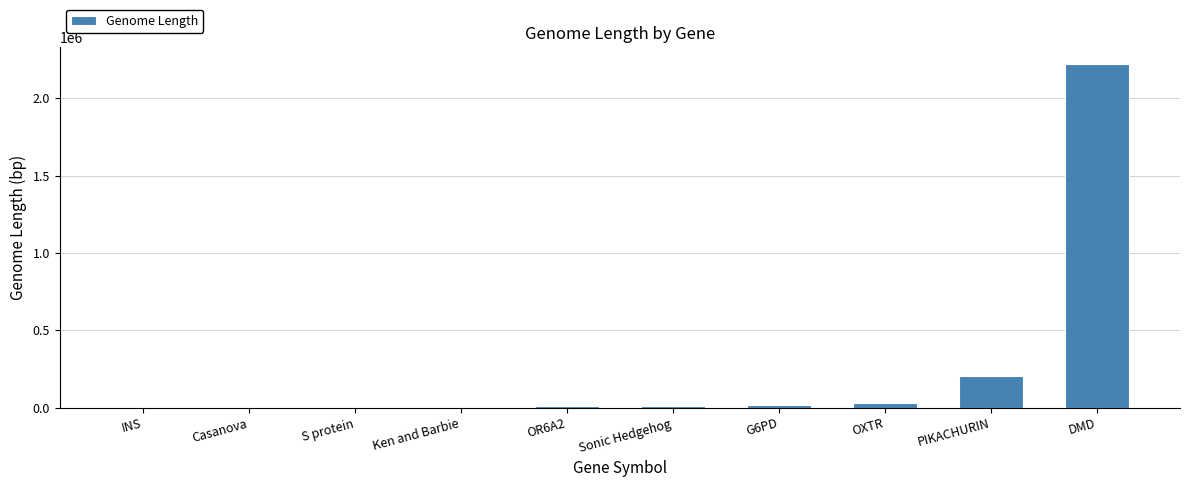

What is the sum of all values?

2506128